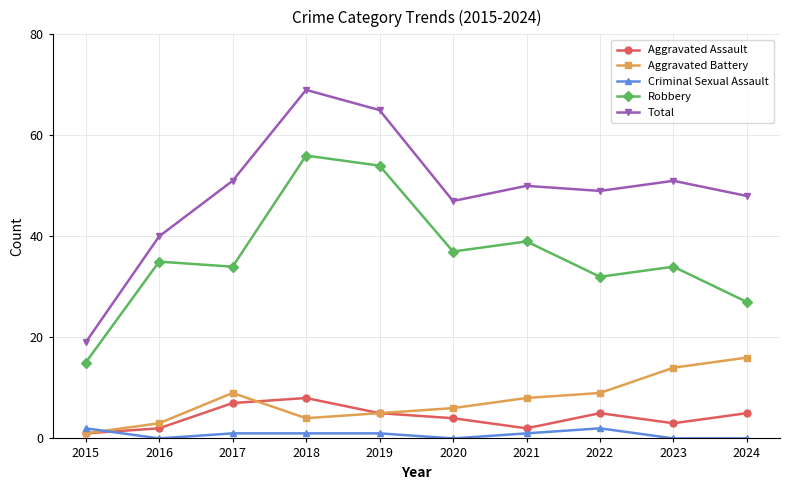

True or false: Total has a value of 28 at 2015.

False